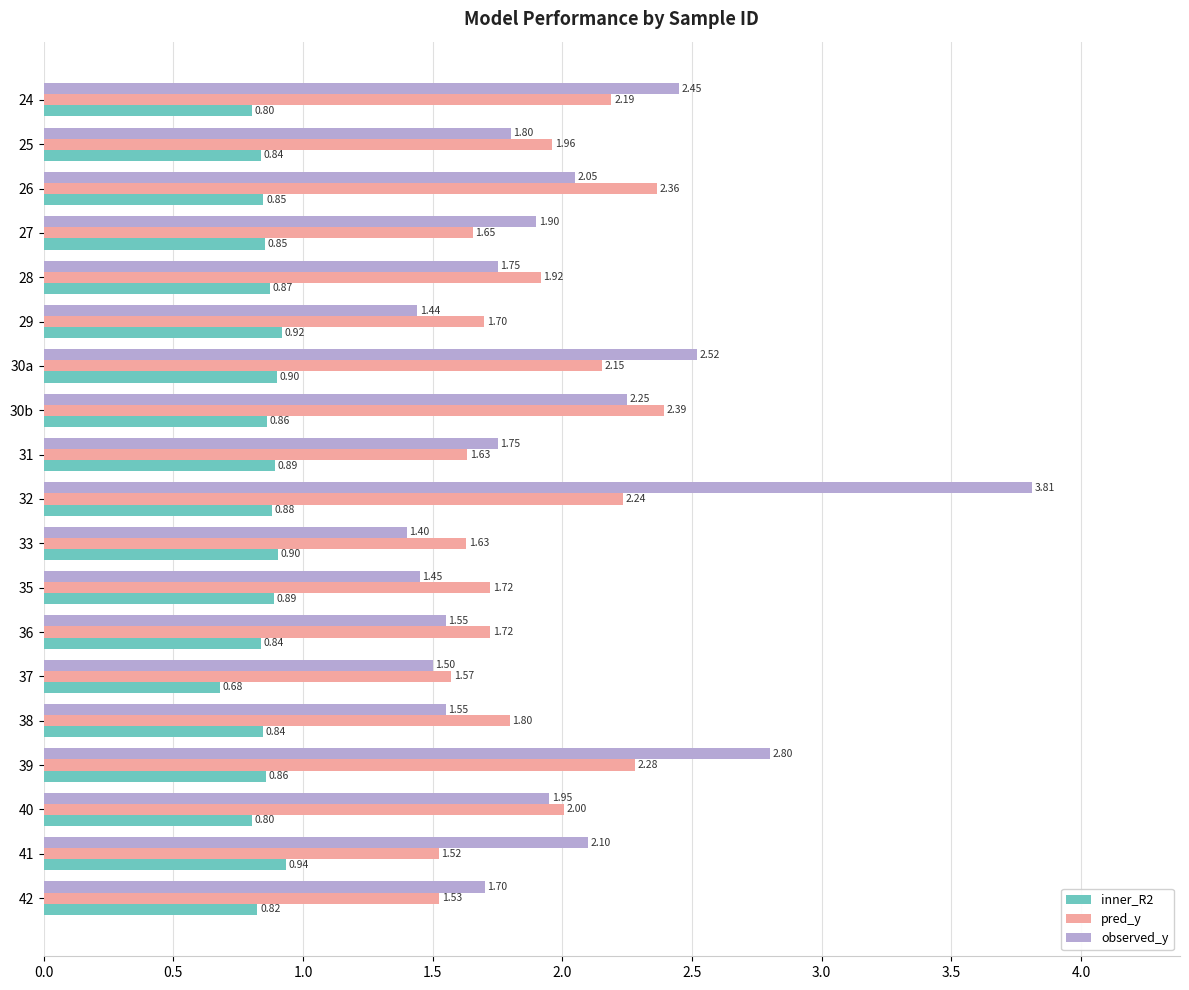

Between 30b and 37, which series saw the biggest shift?

pred_y